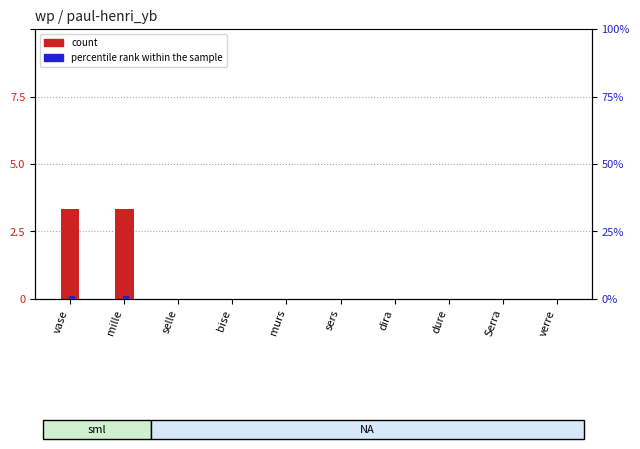

Which has a higher value, selle or dure?

selle